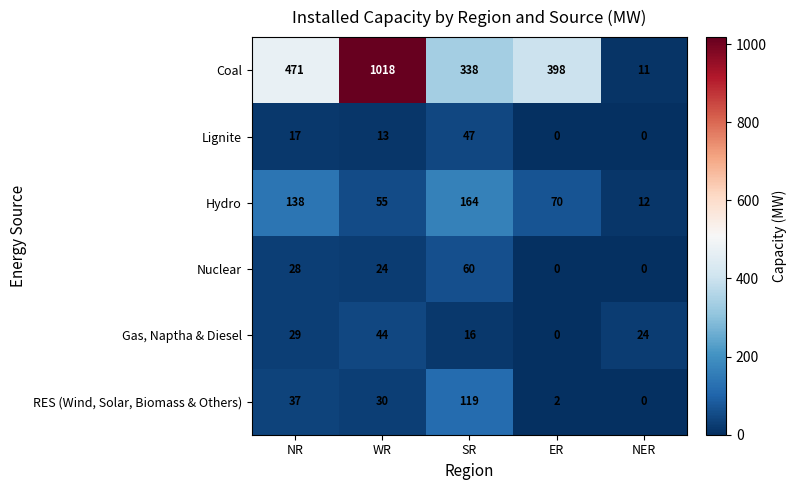

The value of Lignite at ER is 0. True or false?

True